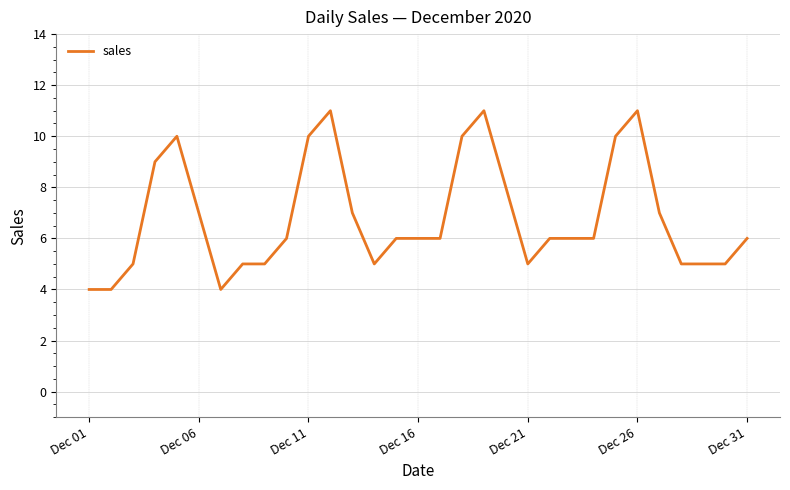

How many series are shown in this chart?

1